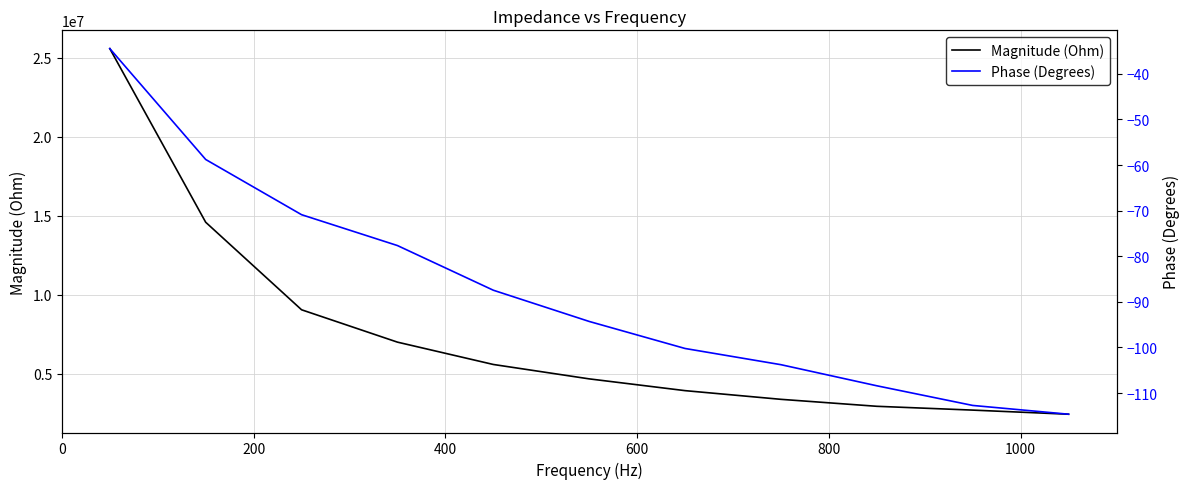

True or false: Phase (Degrees) has more than 0 points higher than both neighbors.

False